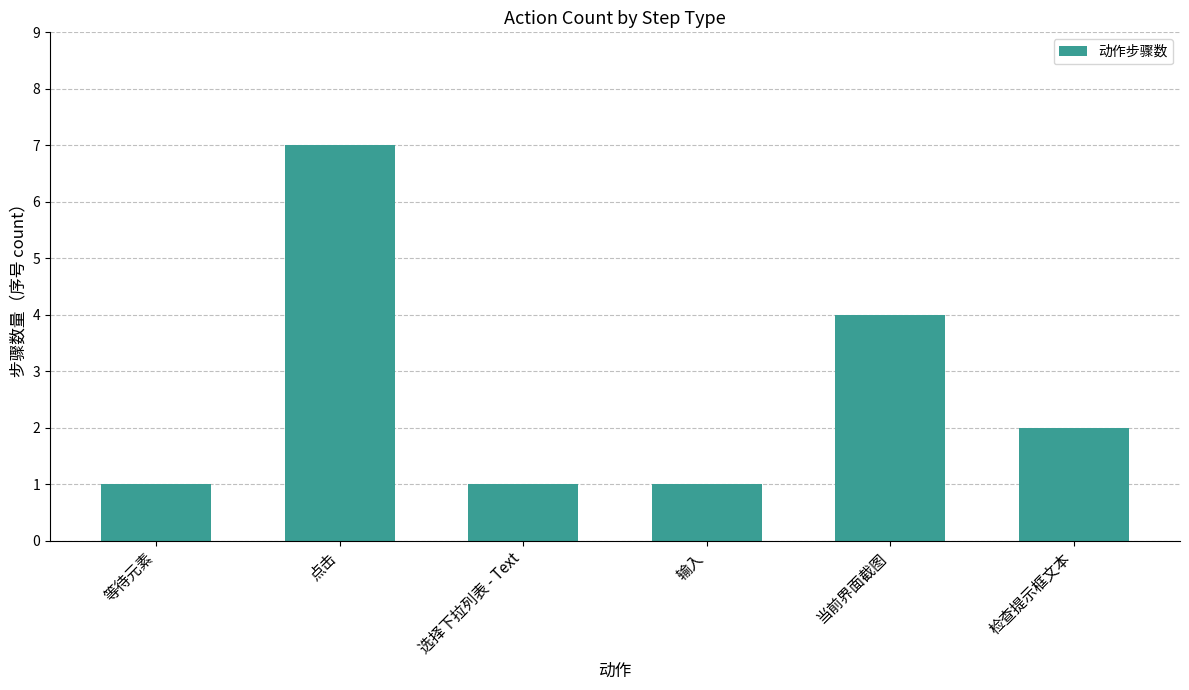

Between 当前界面截图 and 输入, which is larger?

当前界面截图